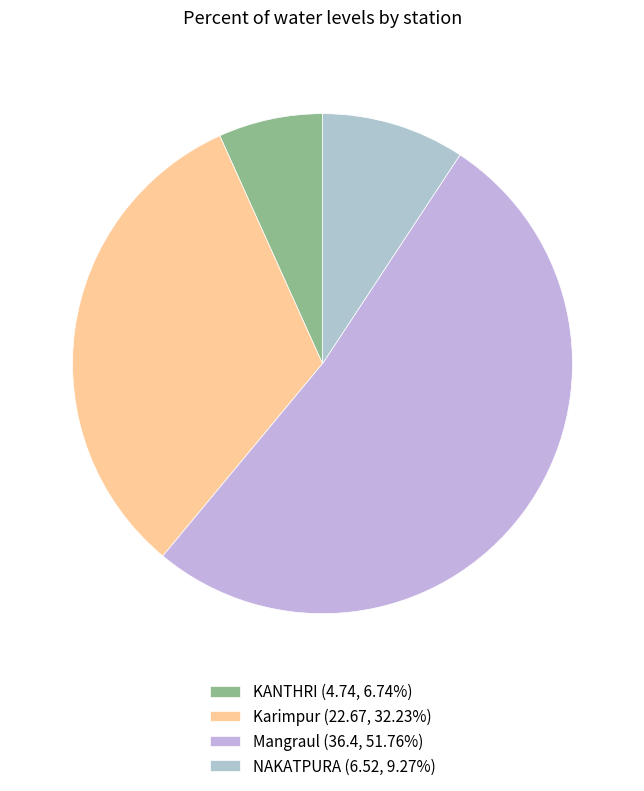

Is the sum of KANTHRI and Mangraul greater than half?

Yes